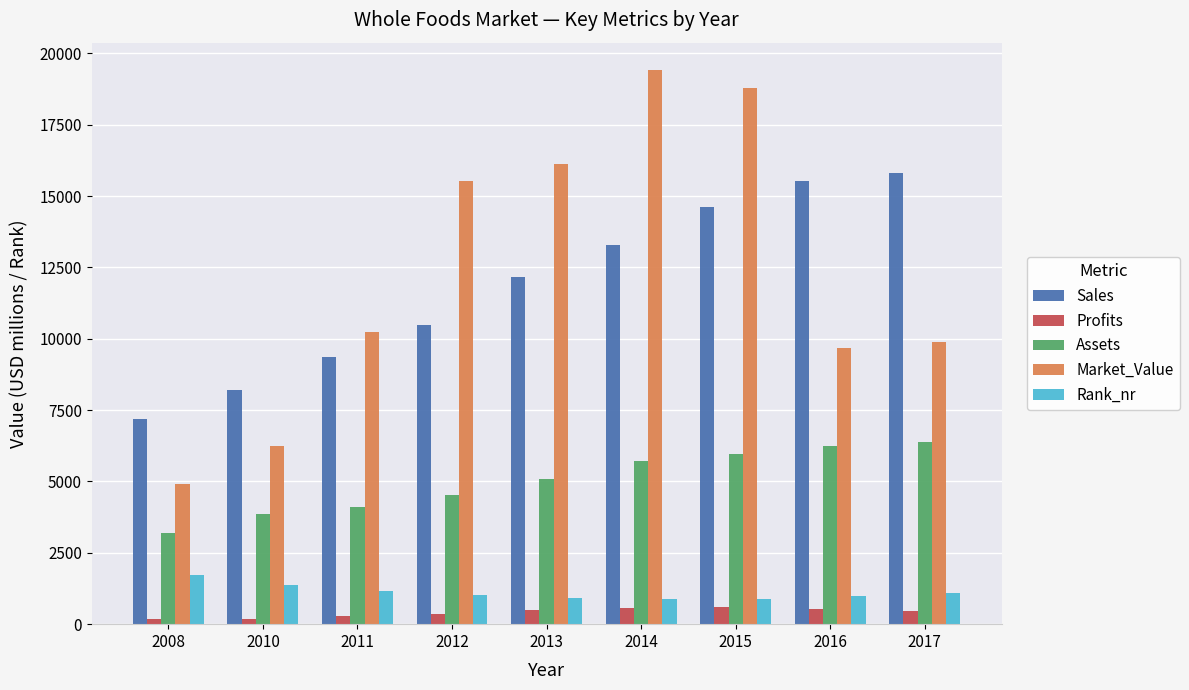

The Assets series shows 3210.0 at 2008. True or false?

True